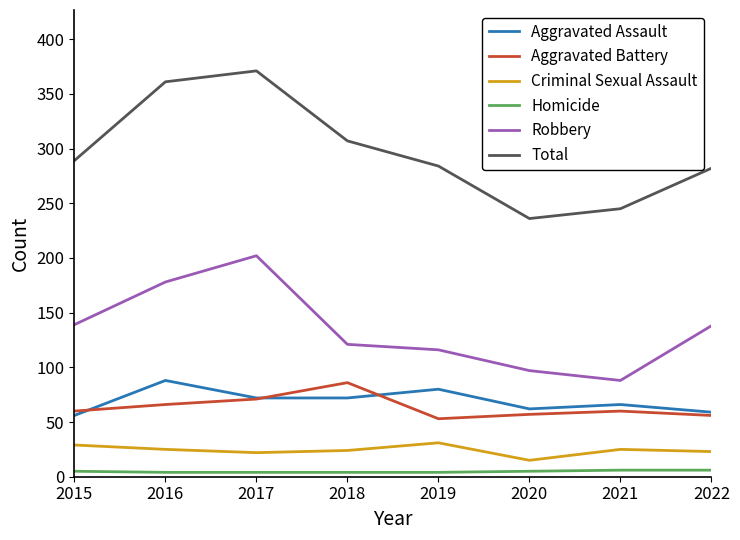

Which series has the largest range (max minus min)?

Total